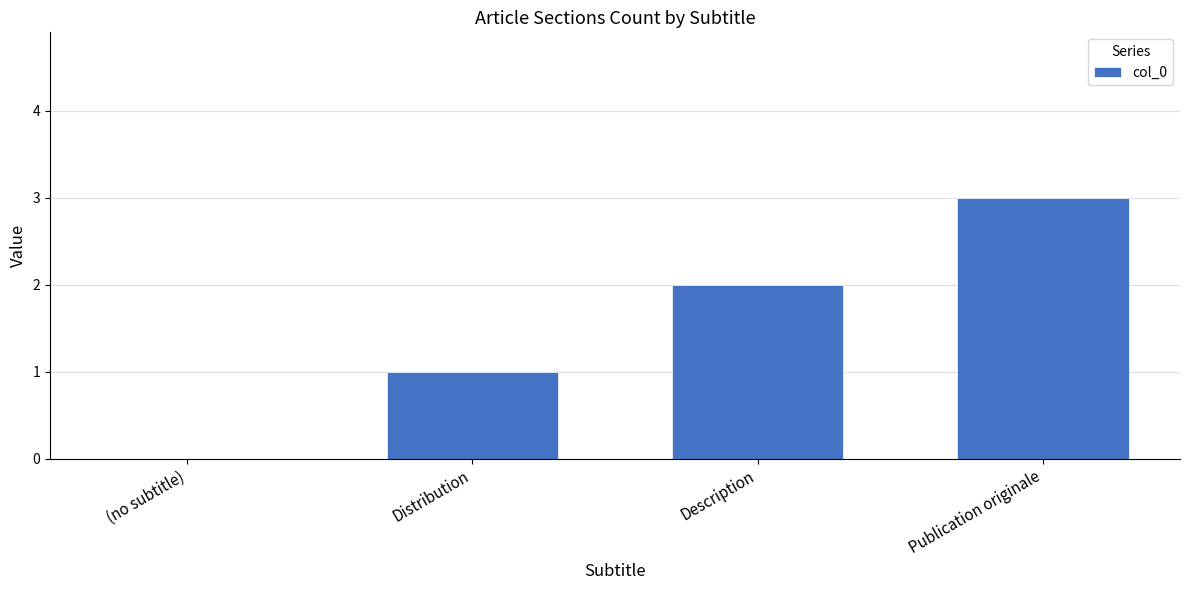

How many values are above zero?

3